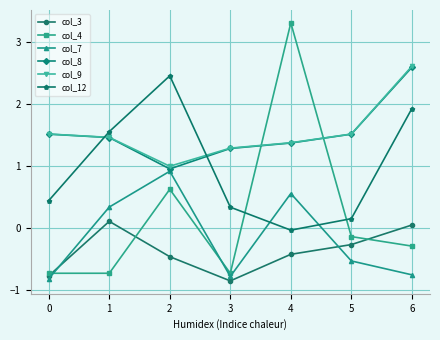

Which series ends up on top after the final intersection of col_9 and col_4?

col_9